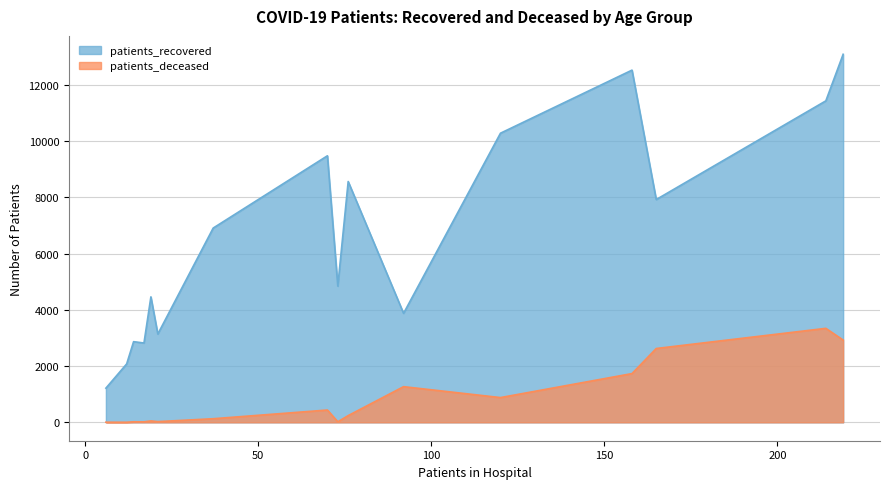

Which series has the largest total across all categories?

patients_recovered